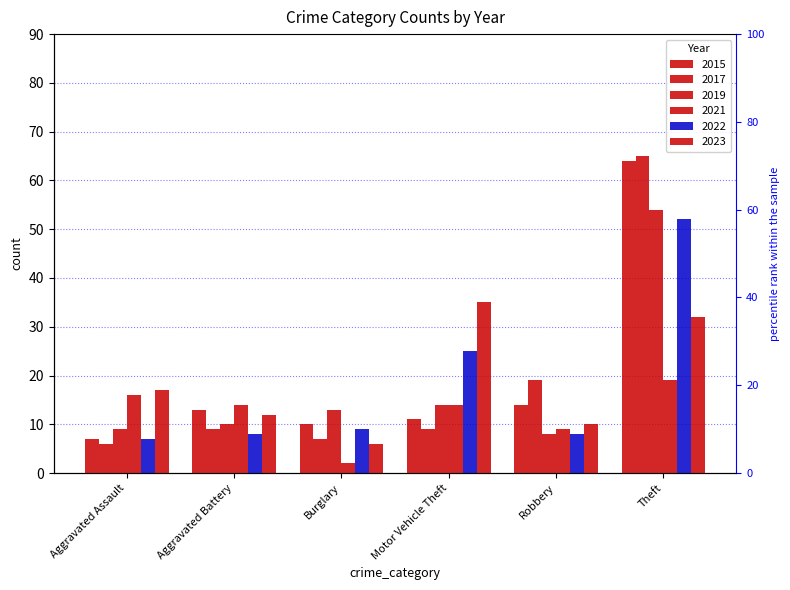

Reading left to right, list all the values displayed in this chart.

2015: 7	13	10	11	14	64
2017: 6	9	7	9	19	65
2019: 9	10	13	14	8	54
2021: 16	14	2	14	9	19
2022: 7	8	9	25	8	52
2023: 17	12	6	35	10	32